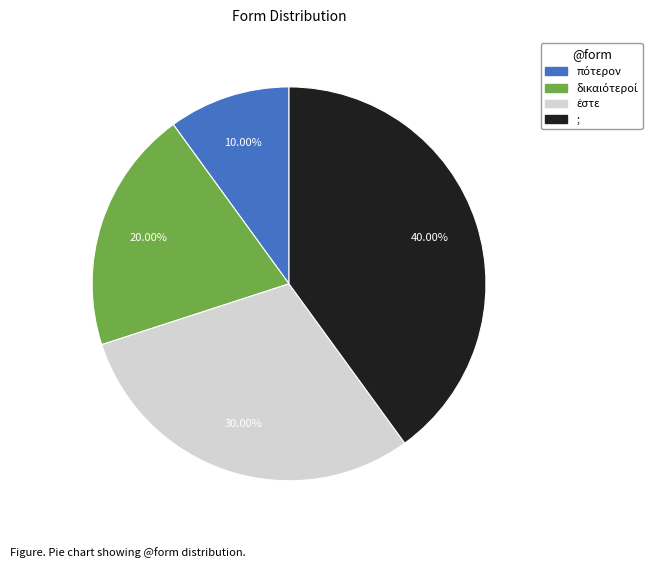

How many segments does this pie chart have?

4